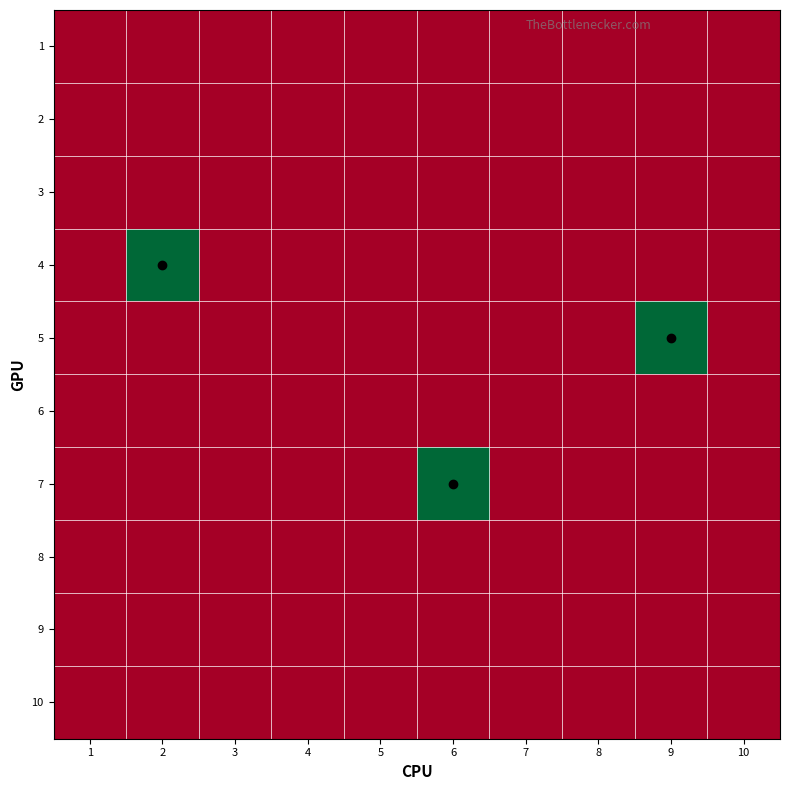

How many data points does each series have?

10